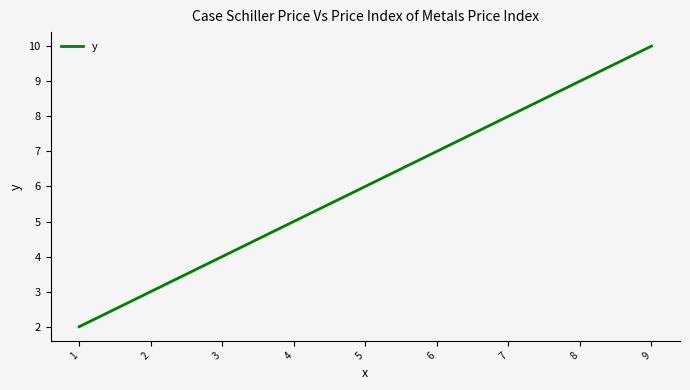

What is the difference between the values at 1 and 6?

5